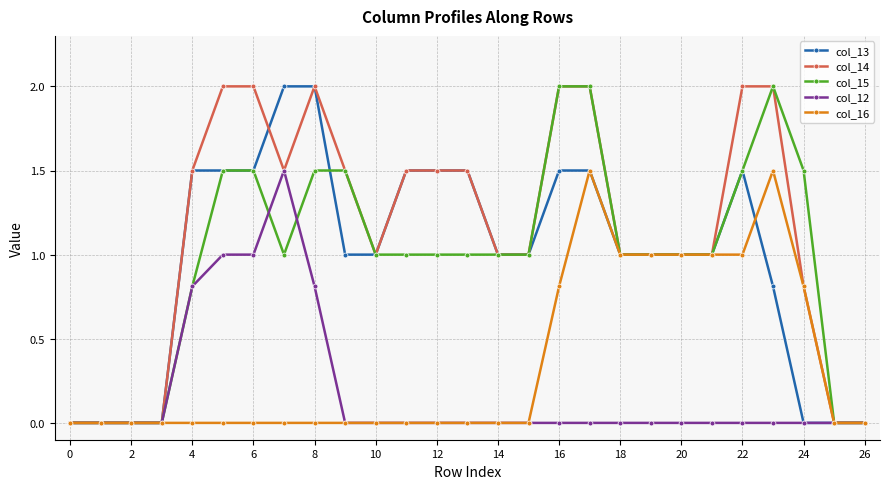

What is the highest value of the col_15 series?

2.0